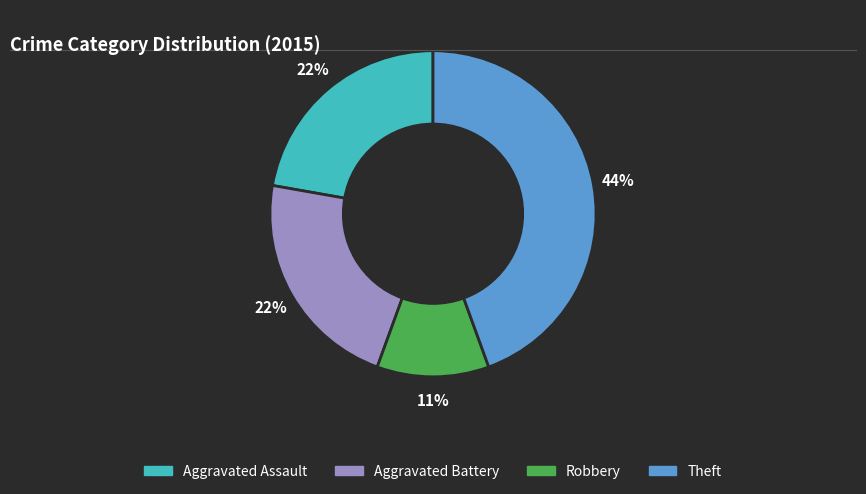

To the nearest percent, what is the average slice percentage?

25%